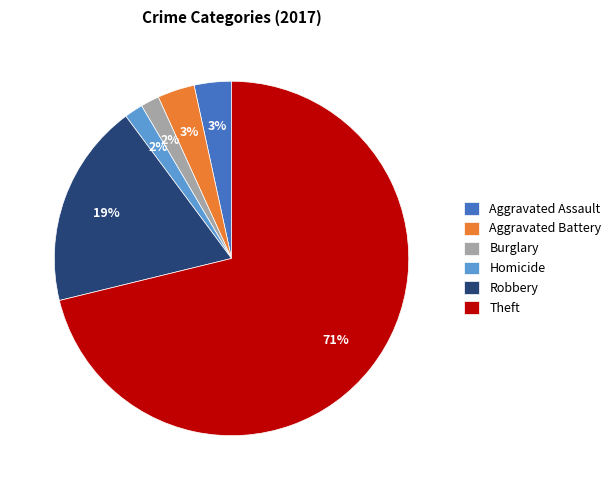

Which slice is the largest?

Theft